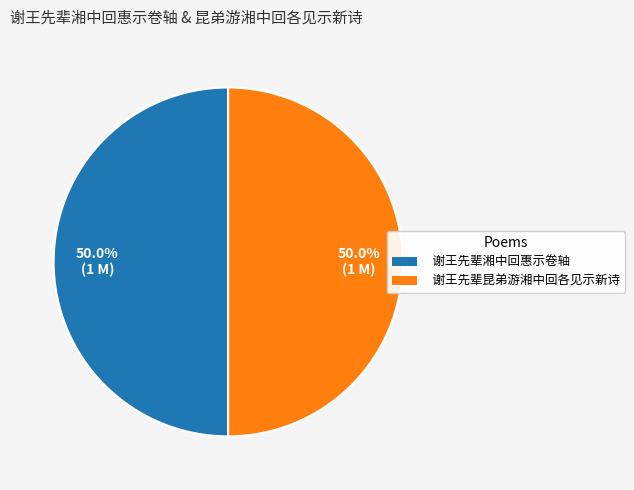

How many slices are in this pie chart?

2